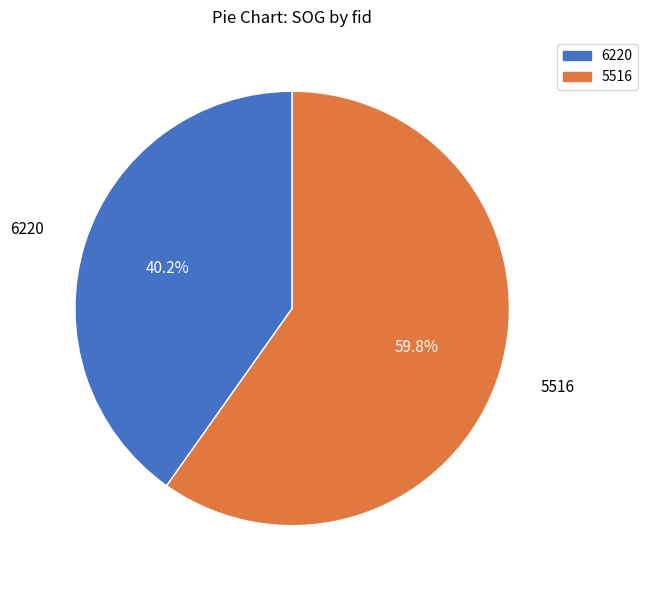

Count the number of slices in the pie.

2